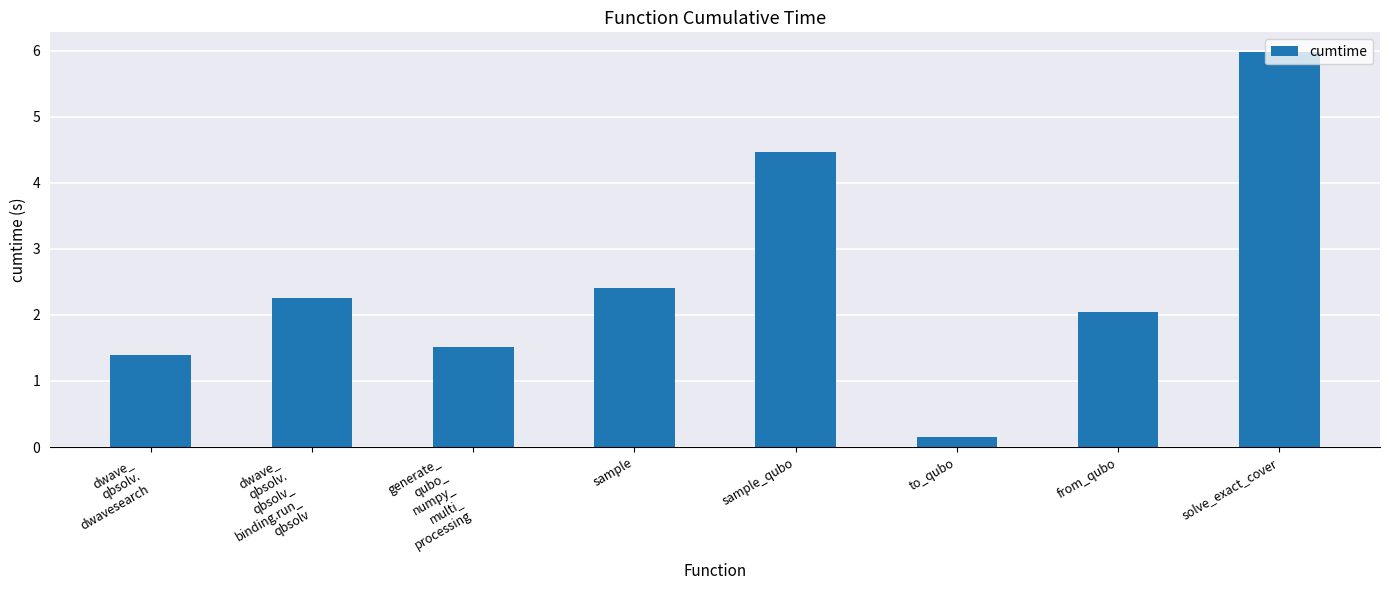

List the labels in order of value, largest first.

solve_exact_cover, sample_qubo, sample, dwave_
qbsolv.
qbsolv_
binding.run_
qbsolv, from_qubo, generate_
qubo_
numpy_
multi_
processing, dwave_
qbsolv.
dwavesearch, to_qubo